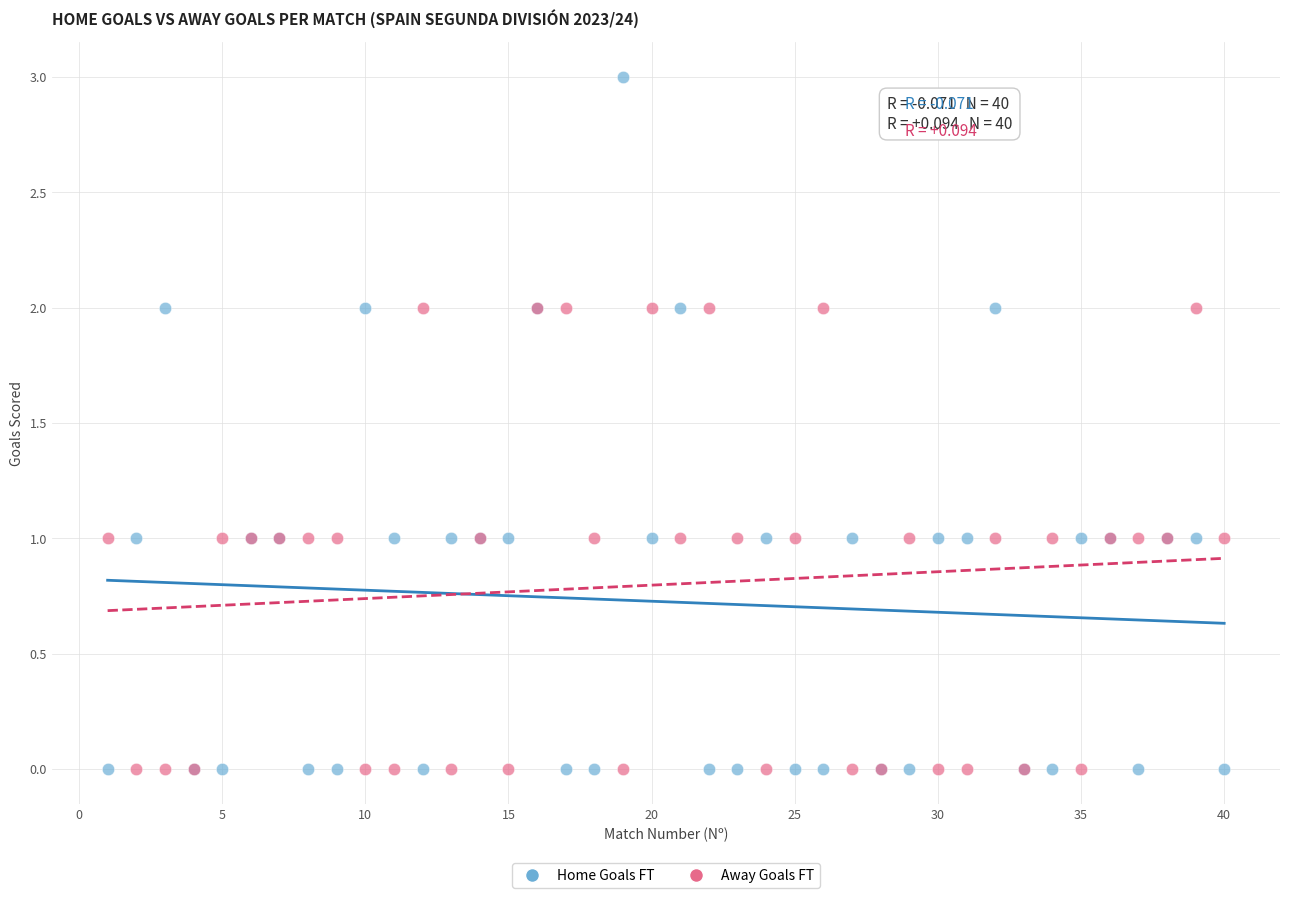

Which series has the widest spread of Y values?

Home Goals FT